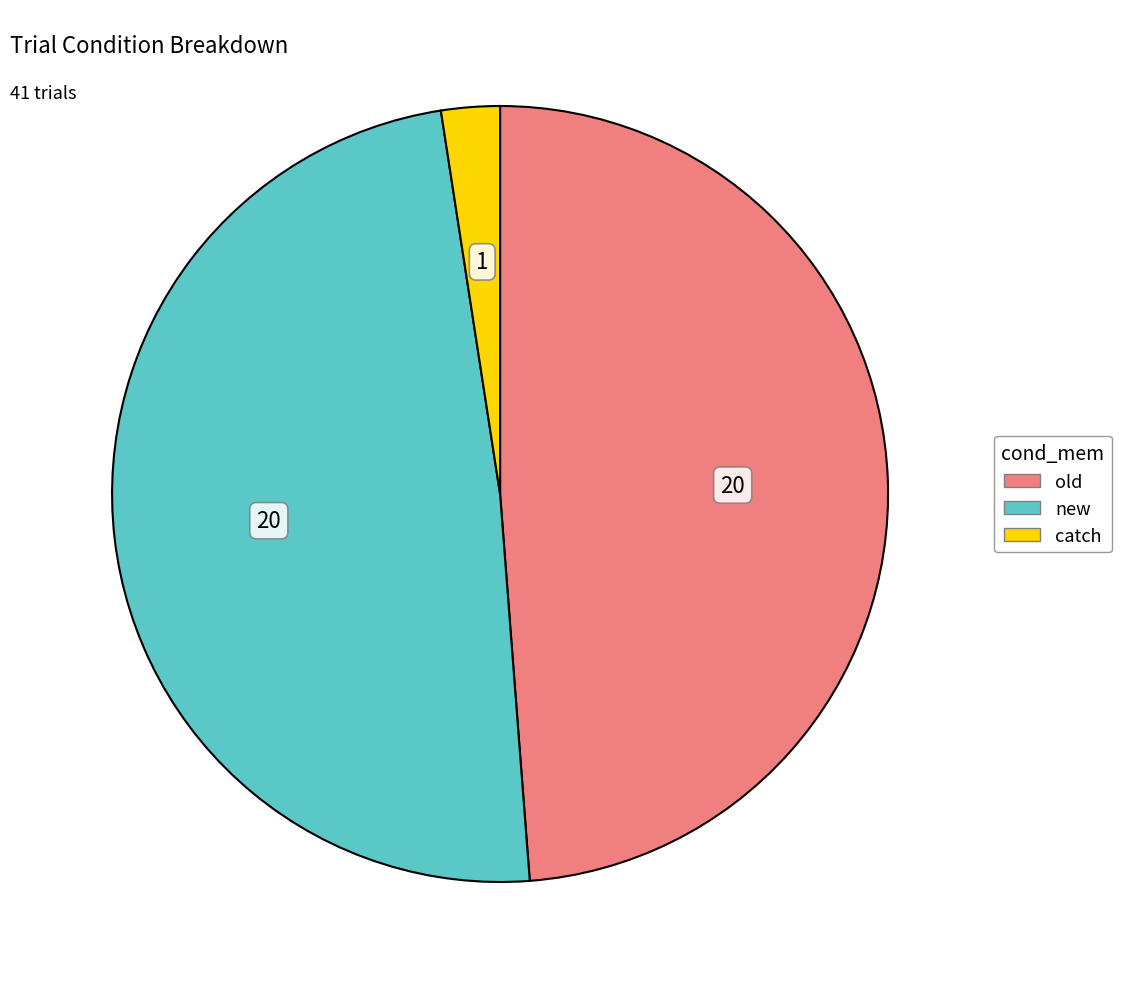

Which slice is the smallest?

catch